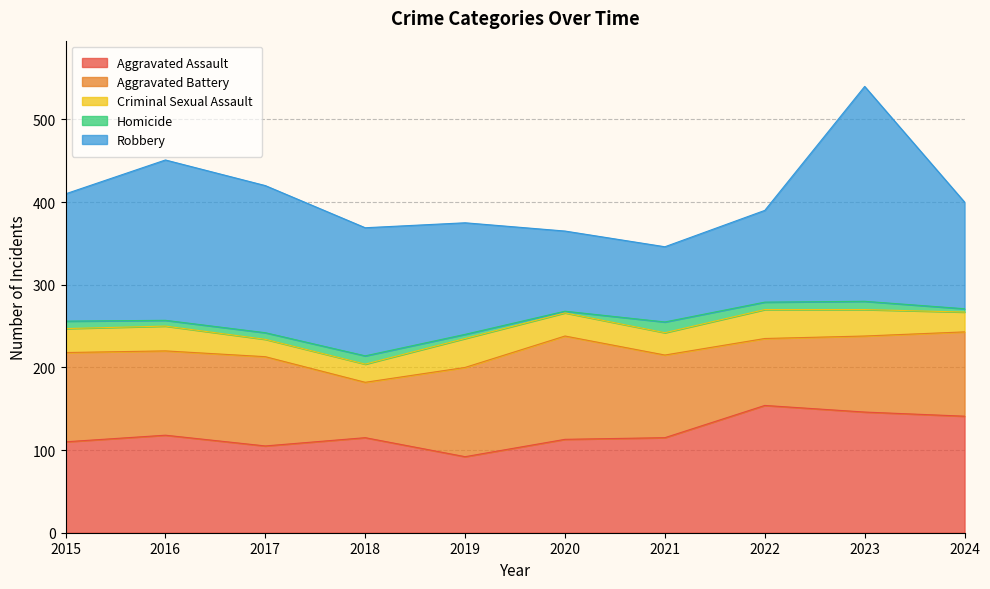

What are all the series names shown in the legend?

Aggravated Assault, Aggravated Battery, Criminal Sexual Assault, Homicide, Robbery